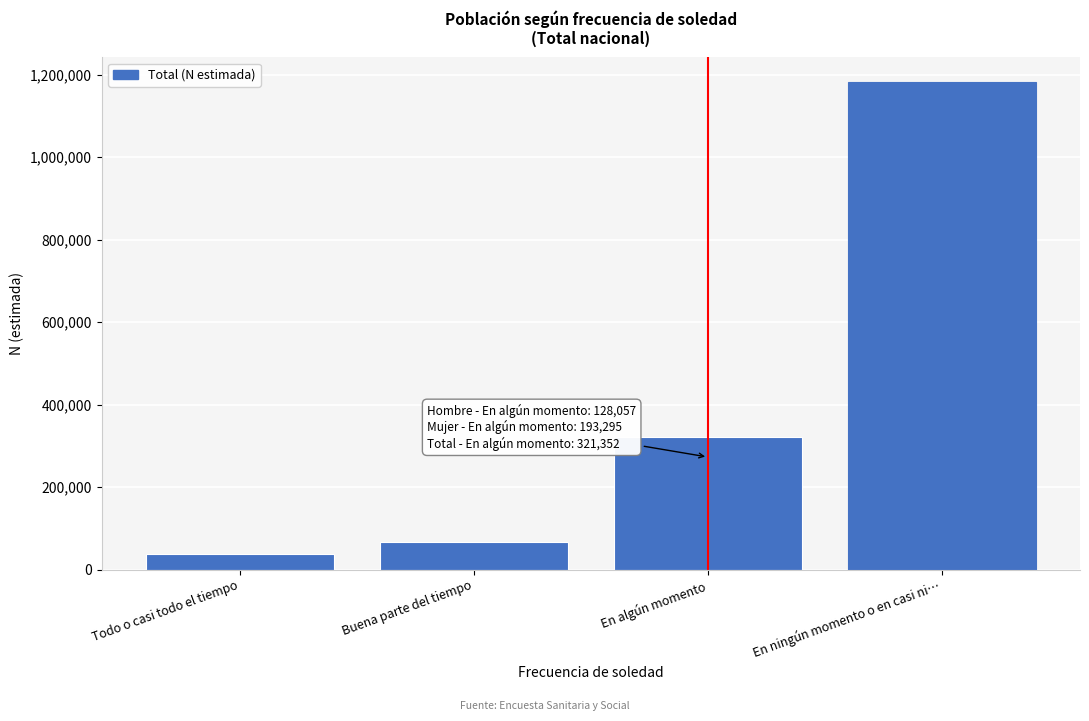

Reading right to left, what are all the values shown in this chart?

1182803	321352	66289	39085